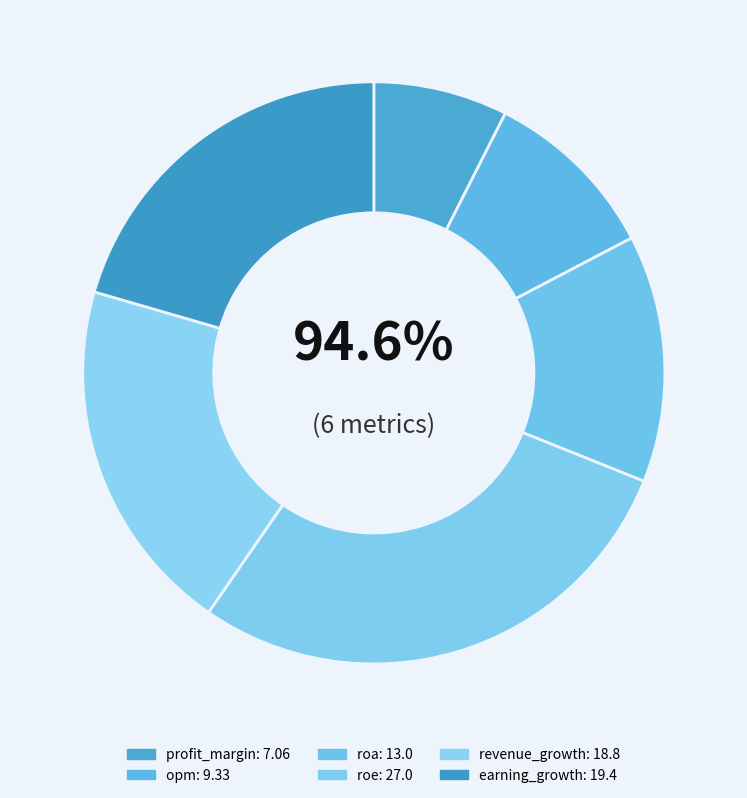

How much of the chart is everything except opm?

90.1%